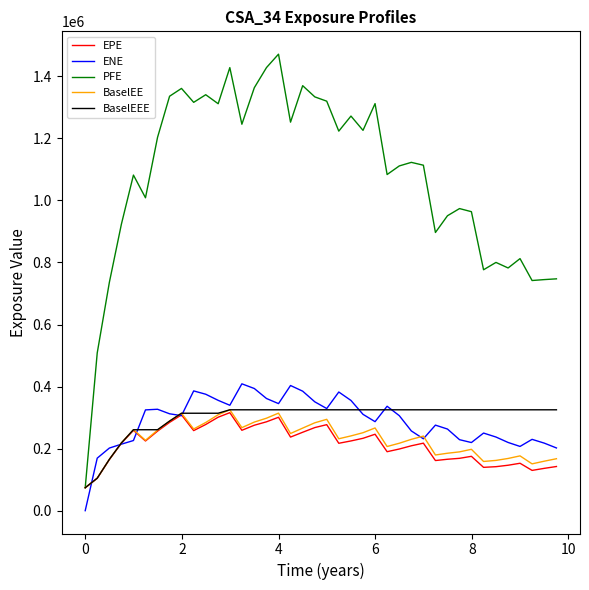

Which series has the largest total across all categories?

PFE